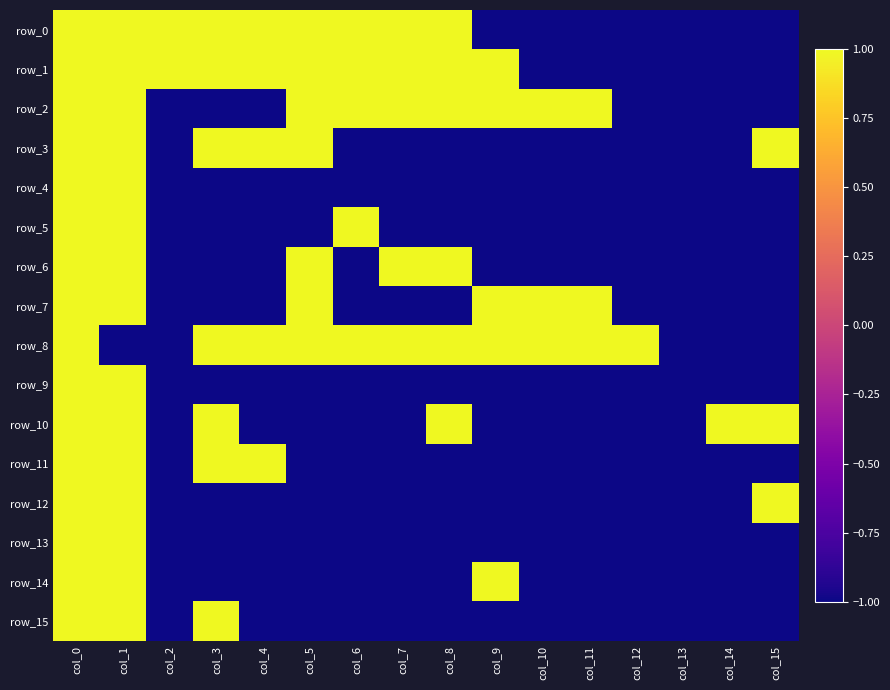

How many positive values does the row_13 series have?

2